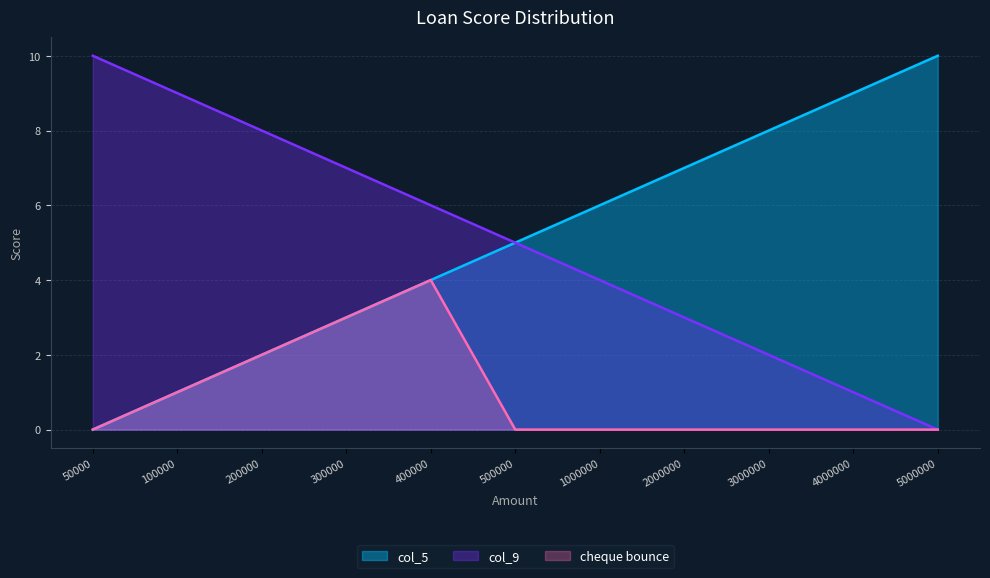

What is the total value across all series at 2000000?

10